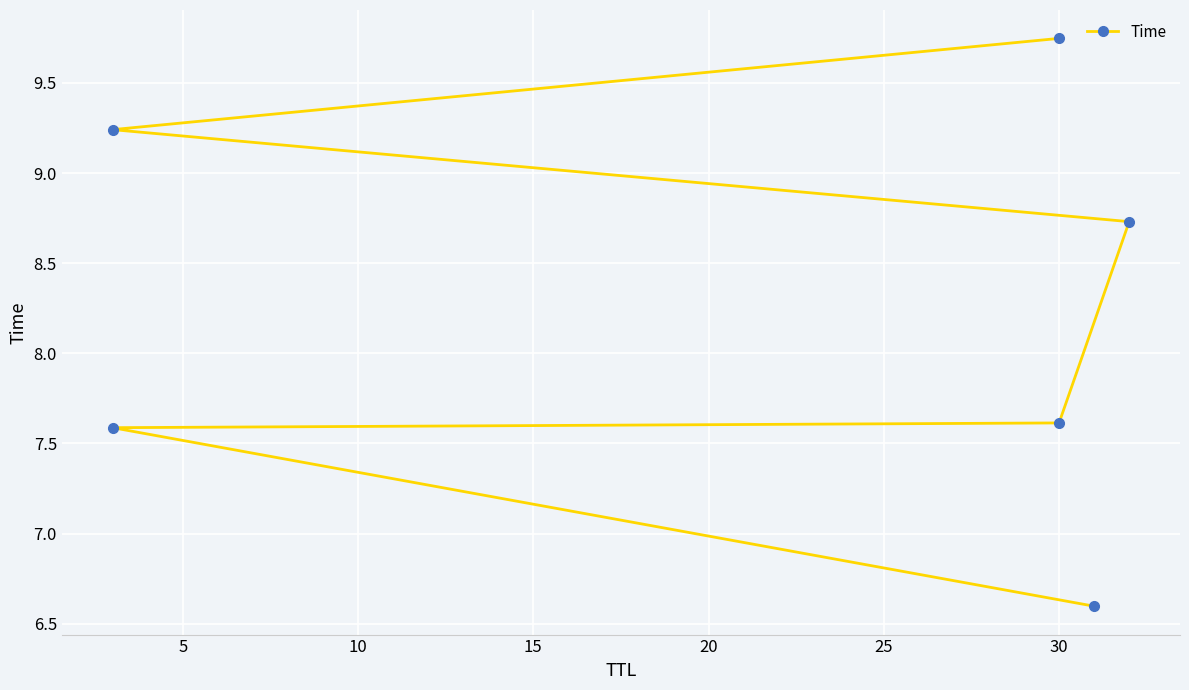

How many lines are shown in the chart?

1